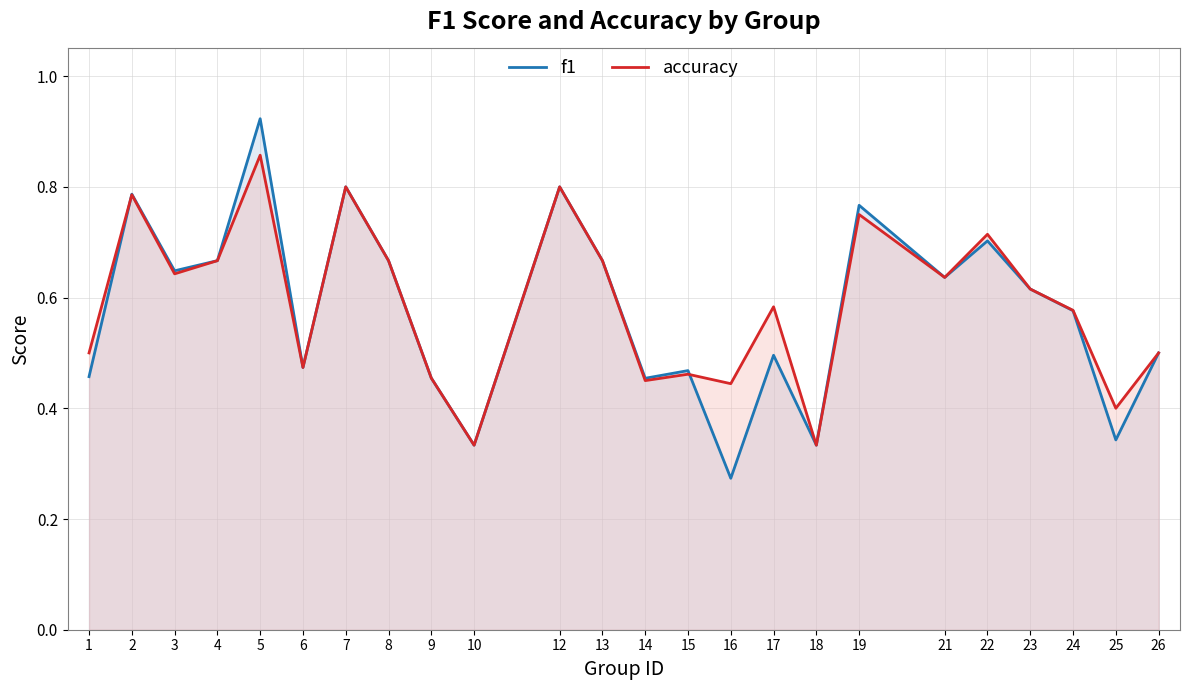

Rank the series at 14 from lowest to highest value.

accuracy, f1